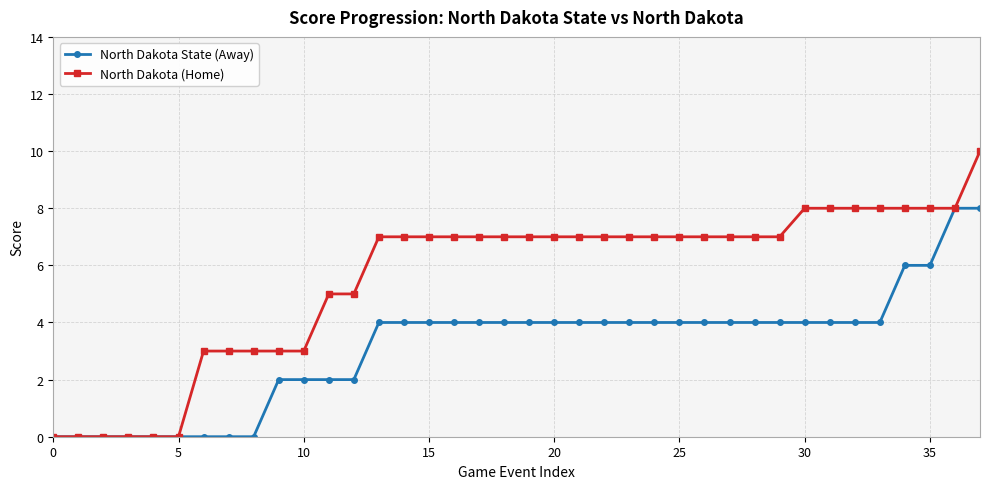

List the series in order of their overall mean, lowest first.

North Dakota State (Away), North Dakota (Home)